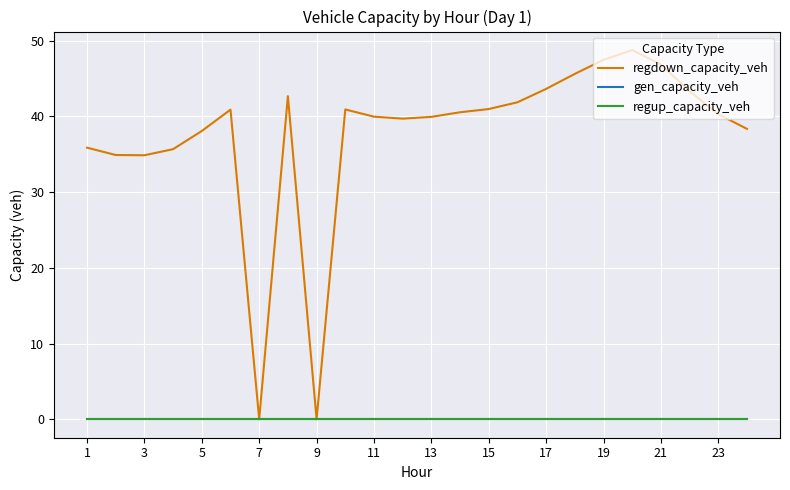

Does the chart have visible grid lines?

Yes